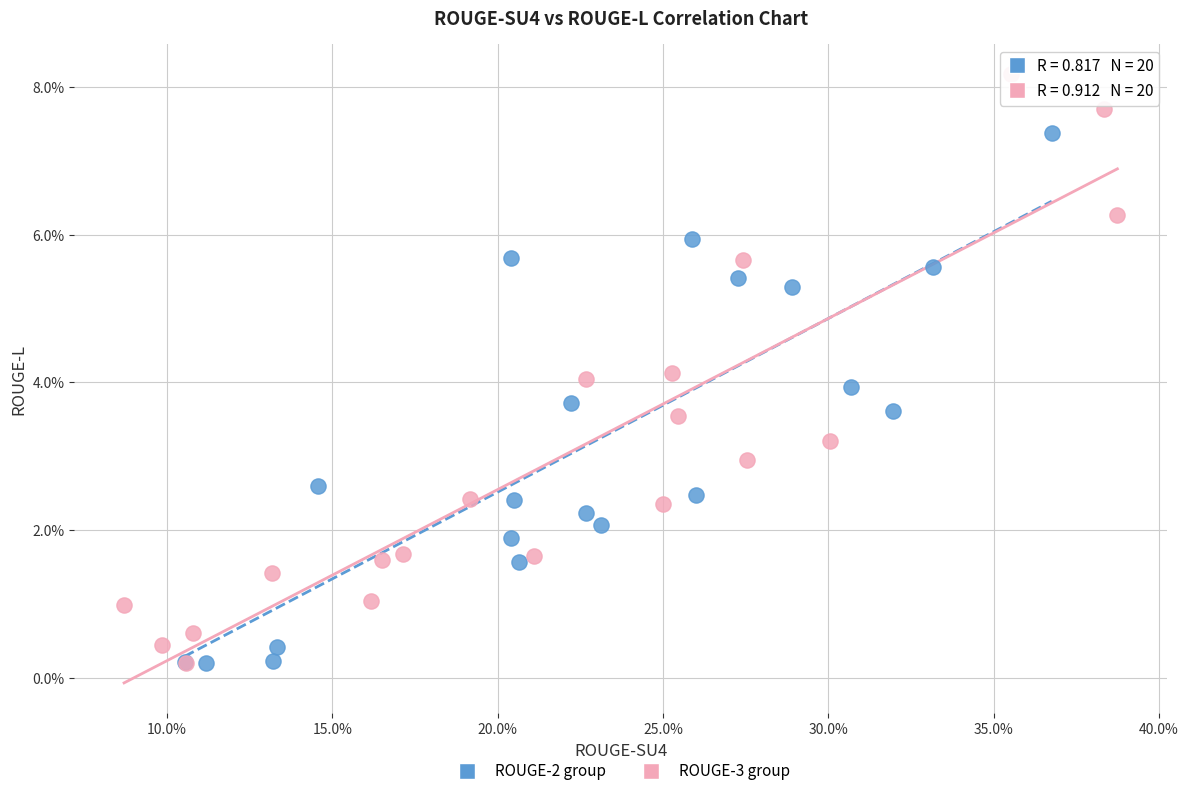

What are all the series names shown in the legend?

ROUGE-2 group, ROUGE-3 group